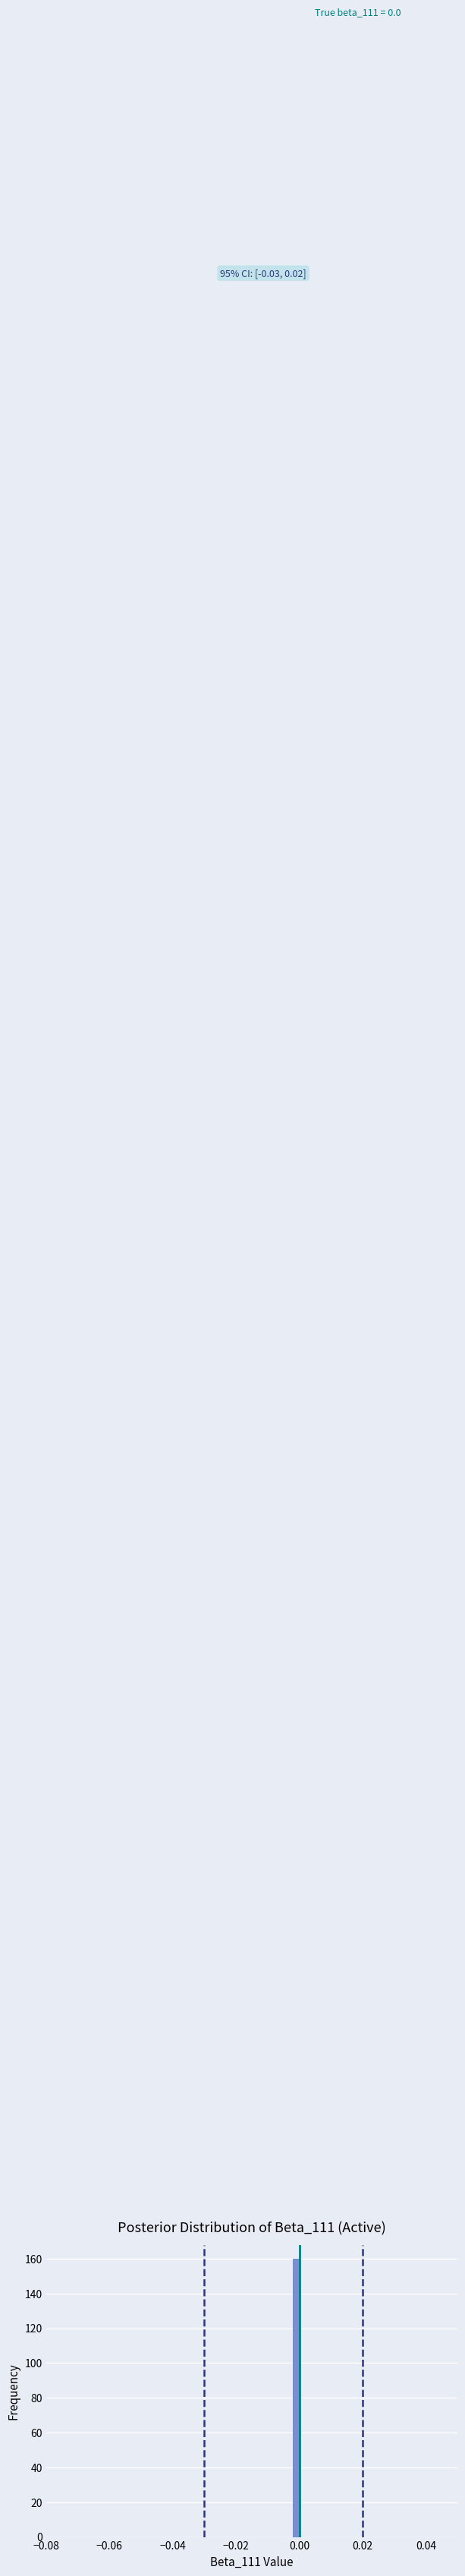

Around what value on the x-axis is the tallest bar? Give the approximate position of its centre, as read against the axis.

0.000